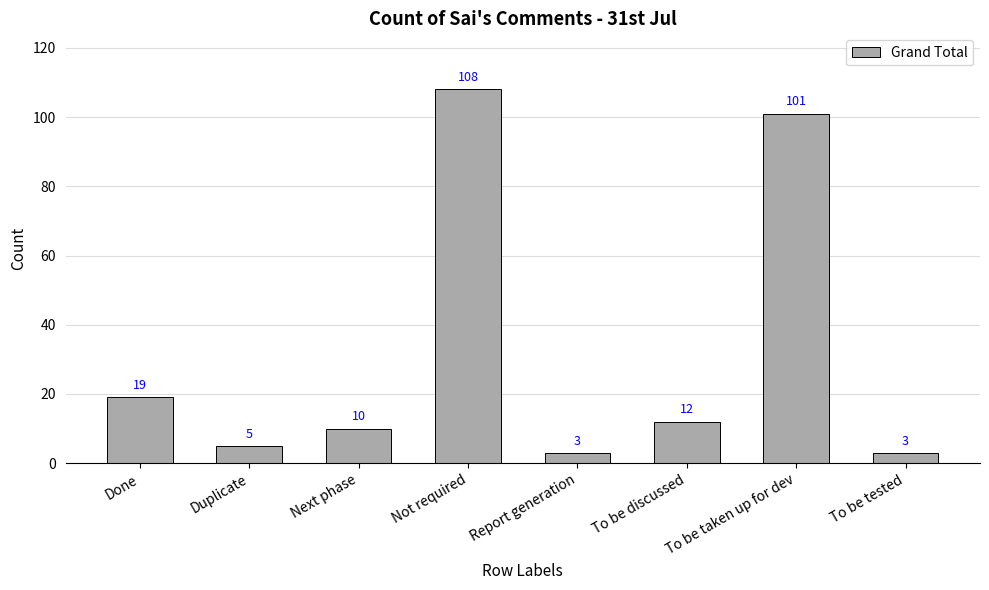

What is the difference between the maximum and minimum values?

105